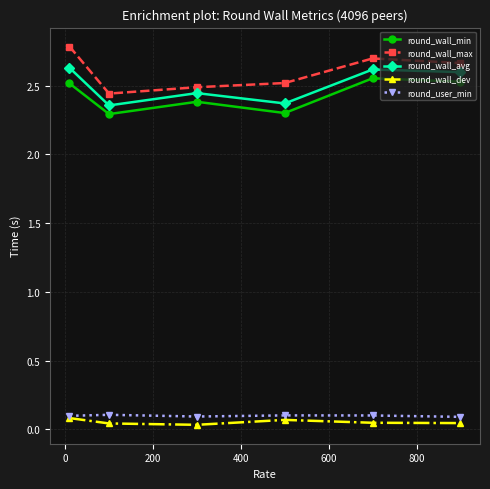

Which series has the largest total across all categories?

round_wall_max